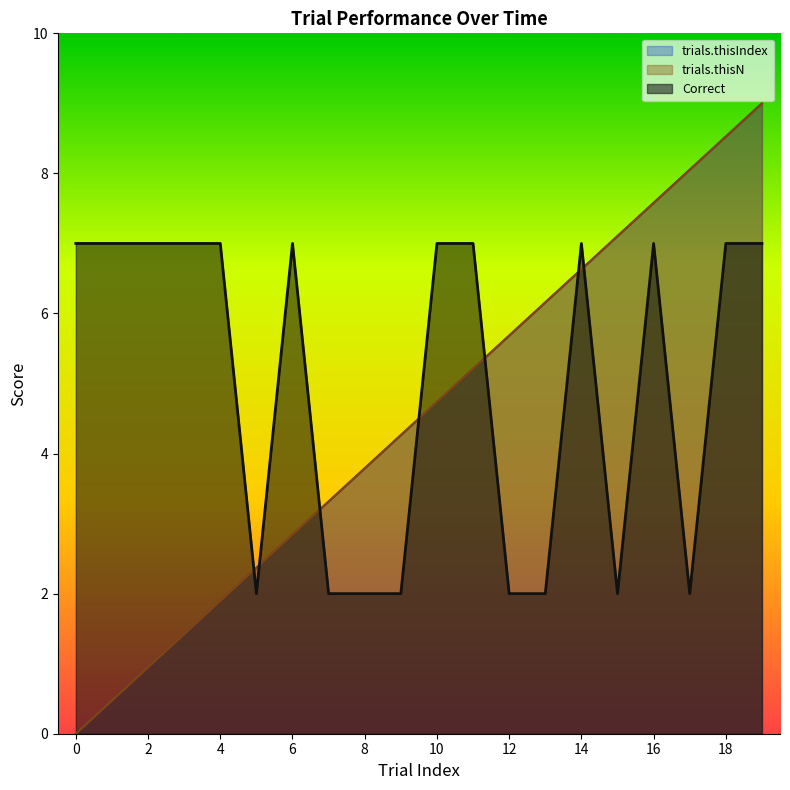

At 3, list the series in order from smallest to largest.

trials.thisIndex, trials.thisN, Correct